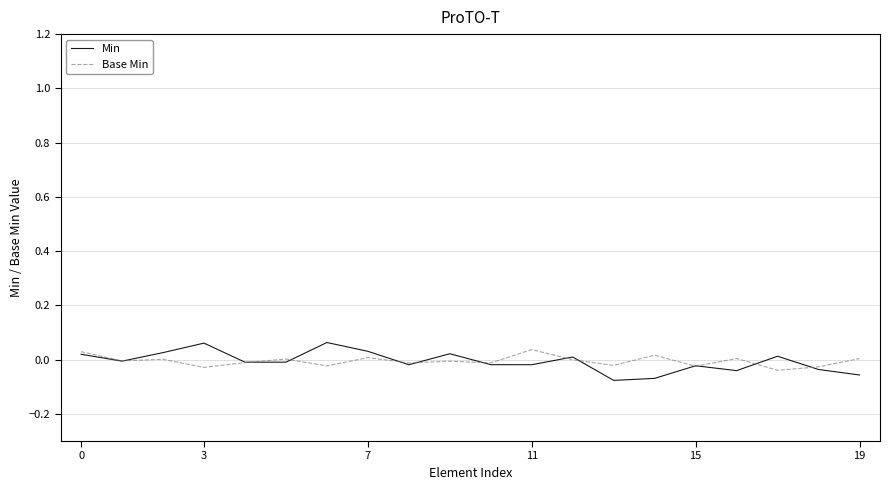

What are all the series names shown in the legend?

Min, Base Min